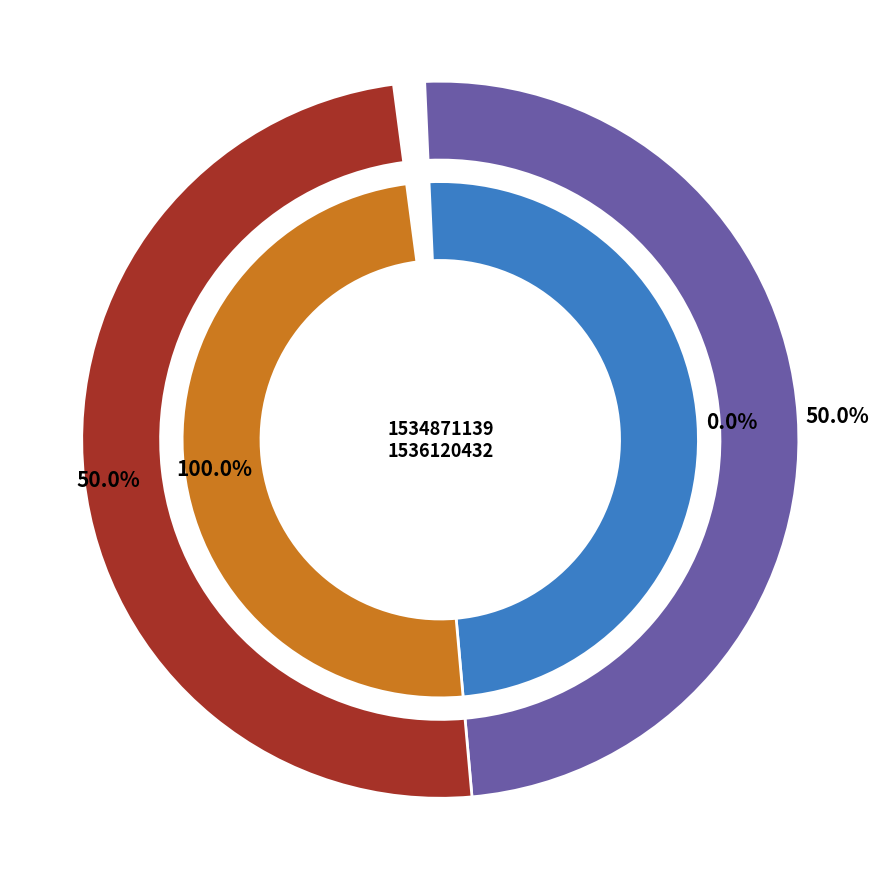

To the nearest percent, what is the difference between the largest and smallest slice percentages?

100%